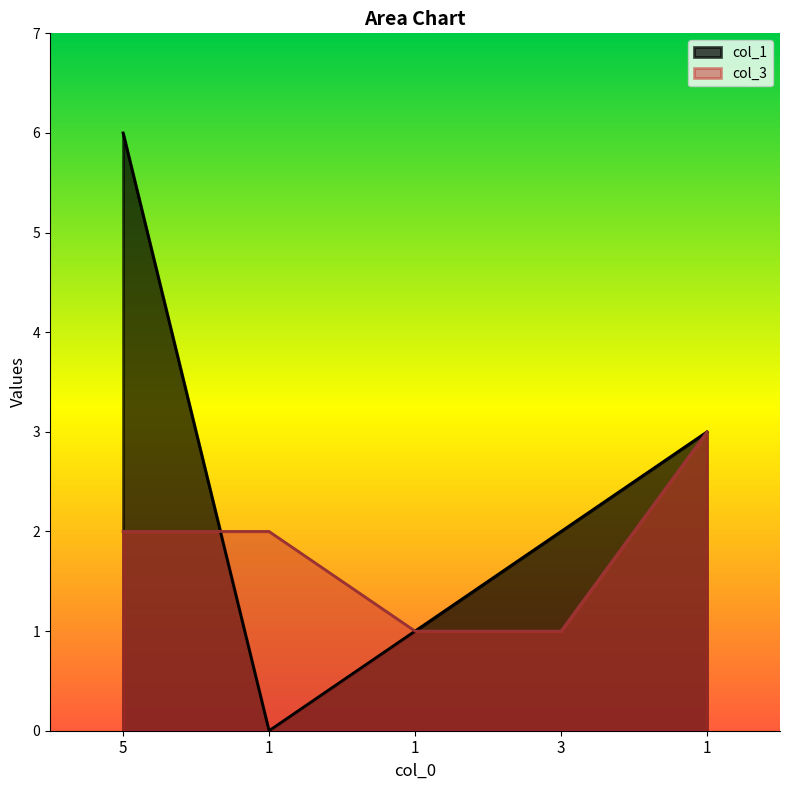

True or false: col_1 and col_3 intersect in this chart.

True